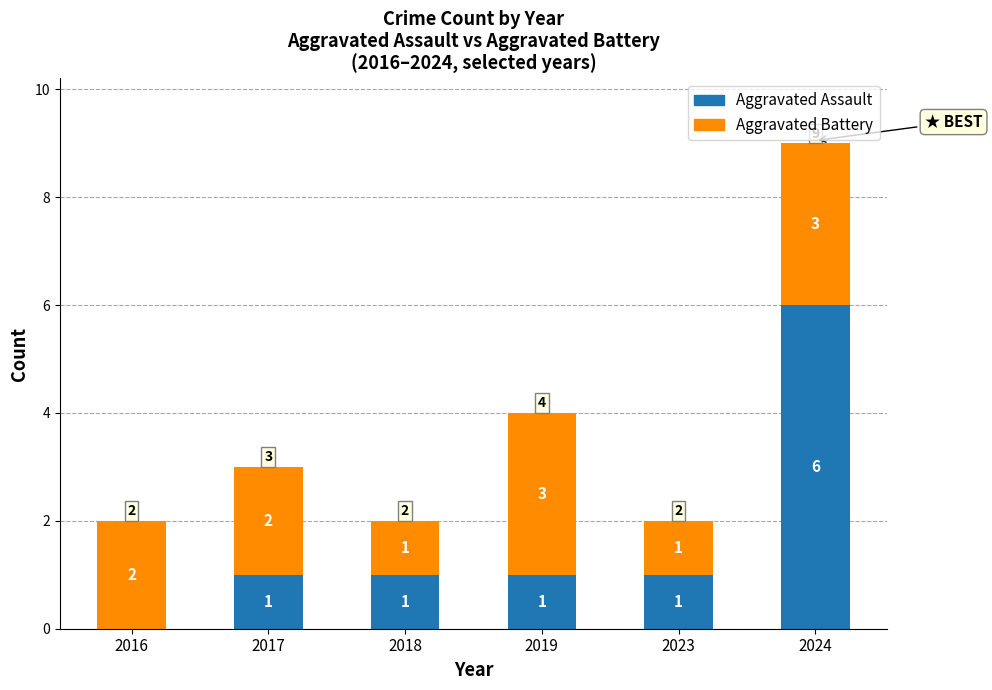

What is the sum of the Aggravated Assault values at 2016 and 2024?

6